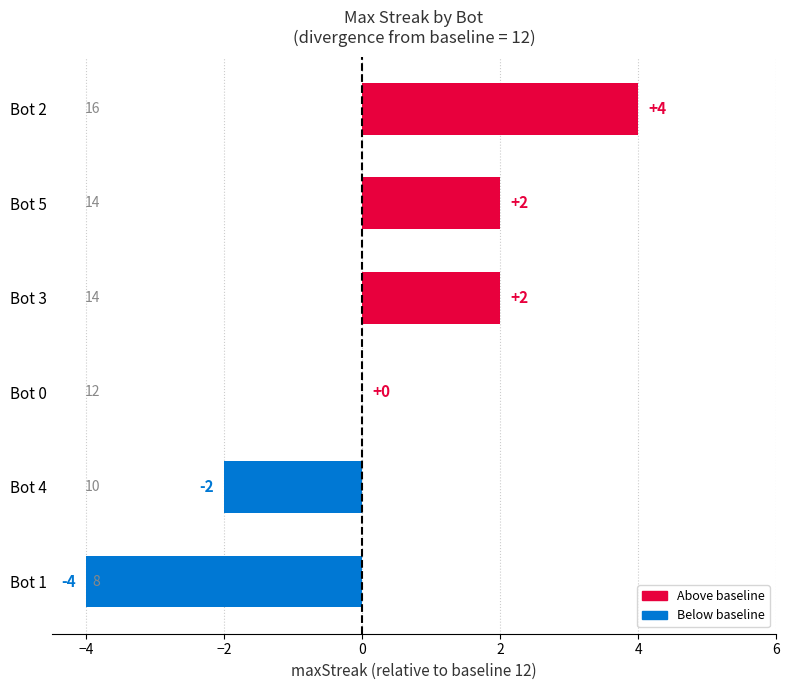

Reading bottom to top, what are all the values shown in this chart?

Bot 1=-4	Bot 4=-2	Bot 0=0	Bot 3=2	Bot 5=2	Bot 2=4